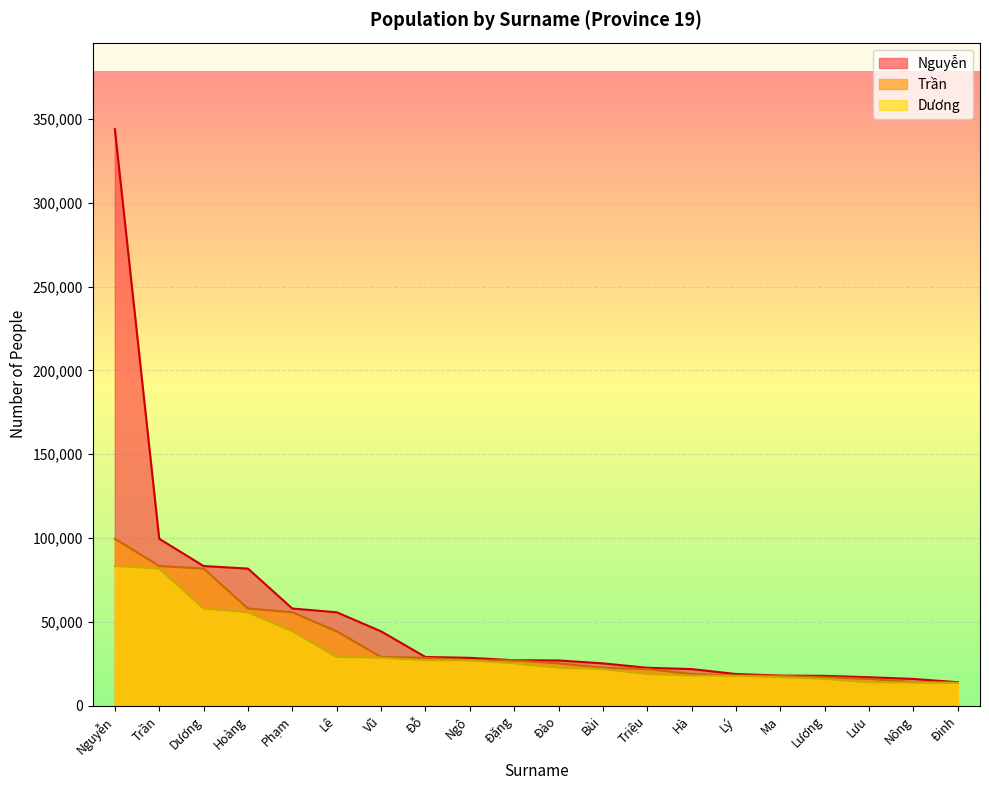

What is the value of the Nguyễn point at the 10th from the left?

27121